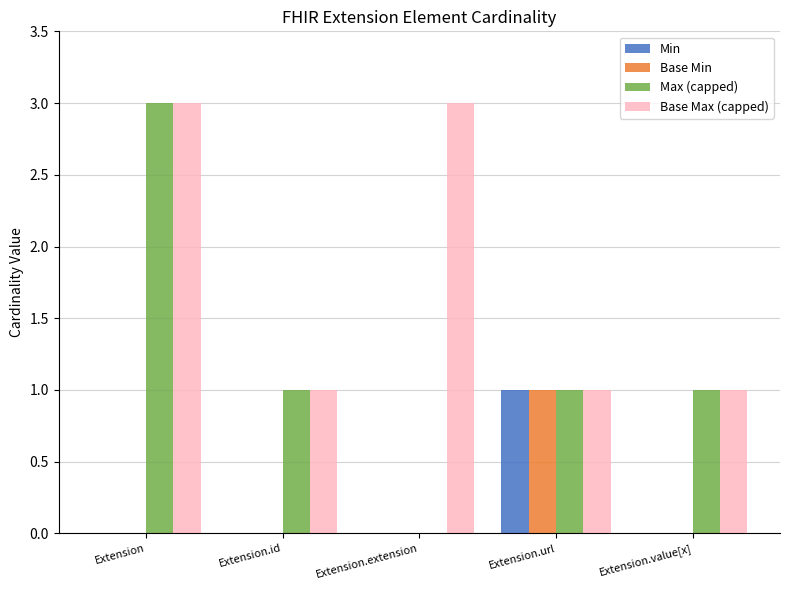

Are the bars horizontal?

No